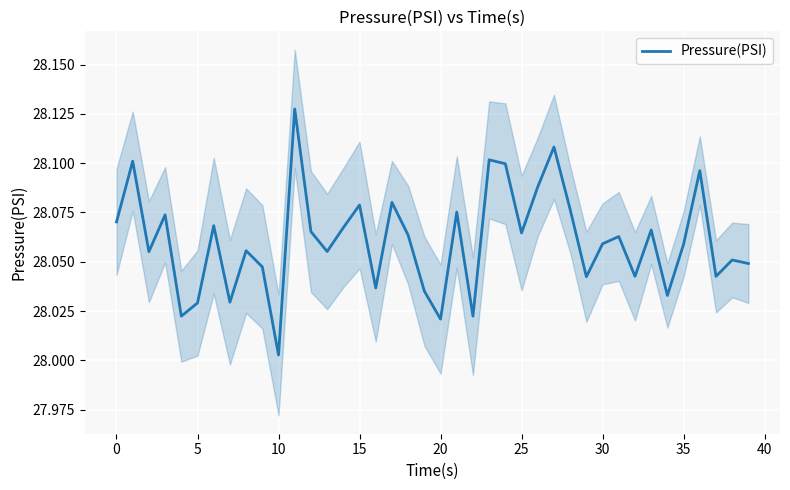

Reading left to right, transcribe all the data shown in this chart.

28.1	28.1	28.1	28.1	28.0	28.0	28.1	28.0	28.1	28.0	28.0	28.1	28.1	28.1	28.1	28.1	28.0	28.1	28.1	28.0	28.0	28.1	28.0	28.1	28.1	28.1	28.1	28.1	28.1	28.0	28.1	28.1	28.0	28.1	28.0	28.1	28.1	28.0	28.1	28.0